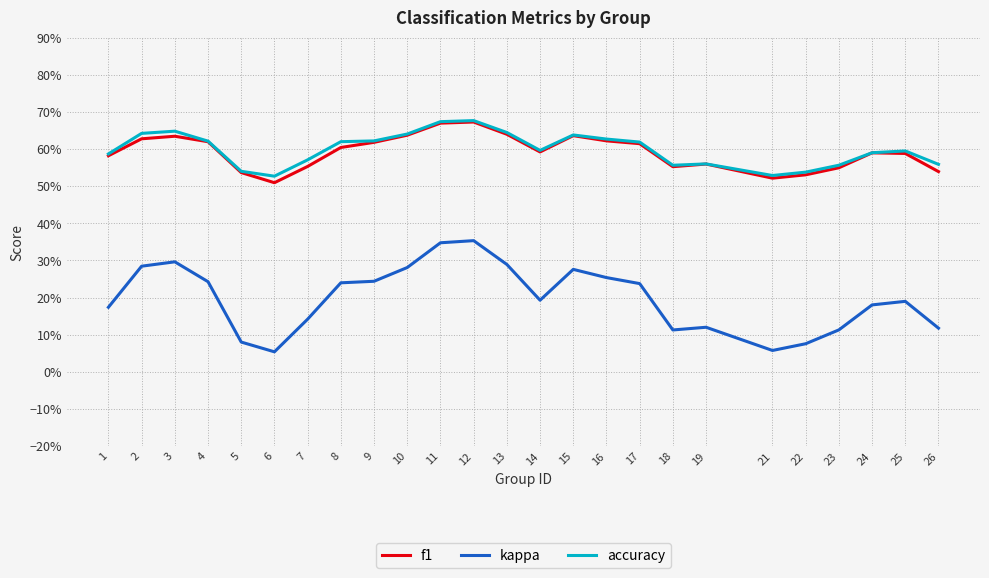

What are all the series names shown in the legend?

f1, kappa, accuracy